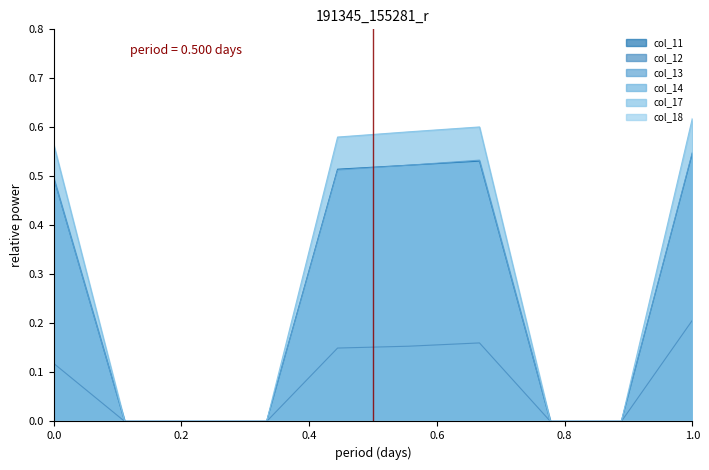

How many lines are shown in the chart?

6